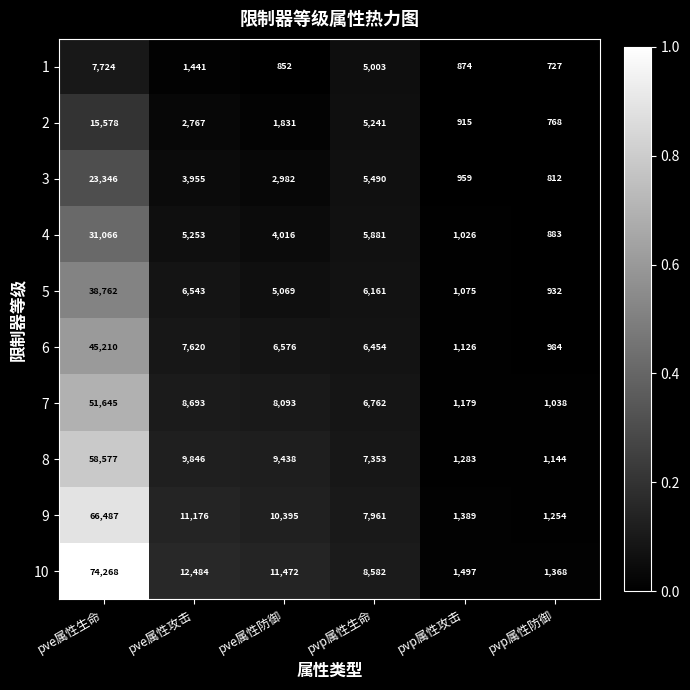

What is the total value across all series at pve属性生命?

412663